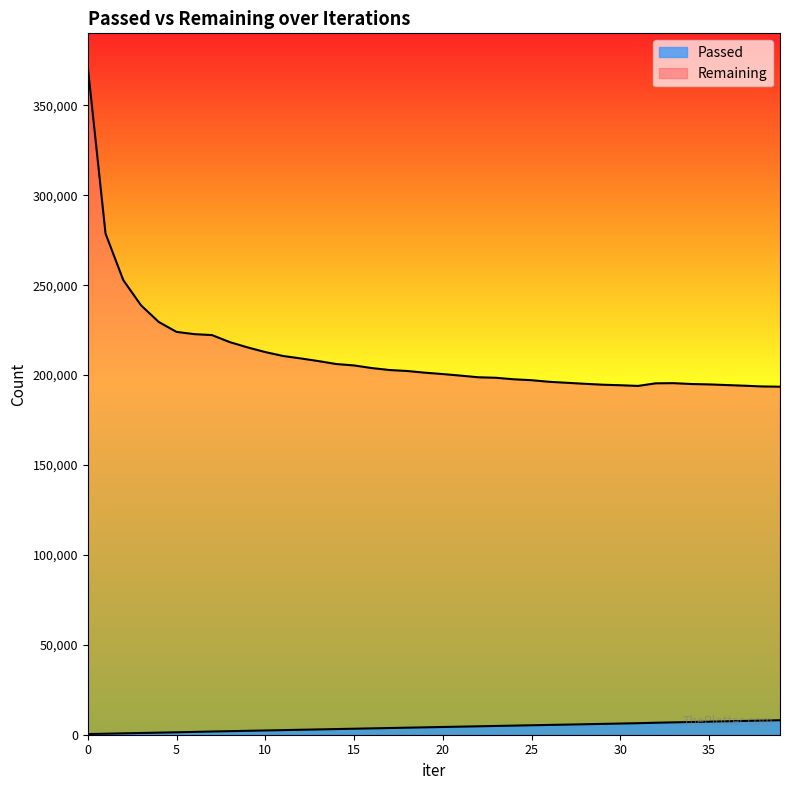

True or false: Remaining and Passed cross at least once.

False